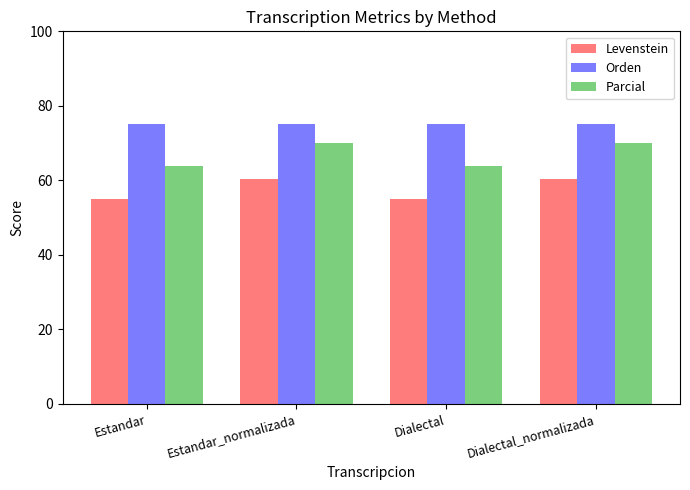

What is the difference between the second highest and second lowest values in the Levenstein series?

5.3